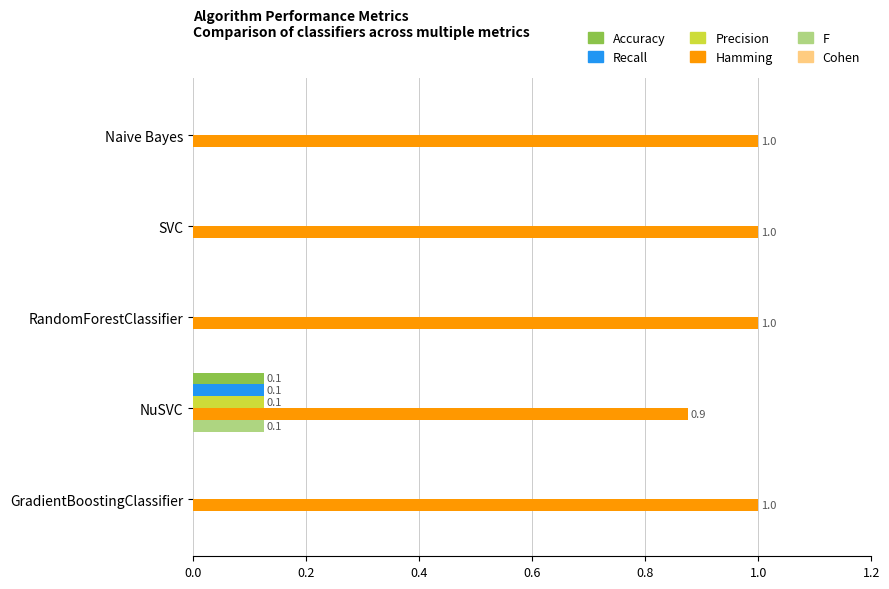

True or false: Hamming has a value of 0.2 at NuSVC.

False